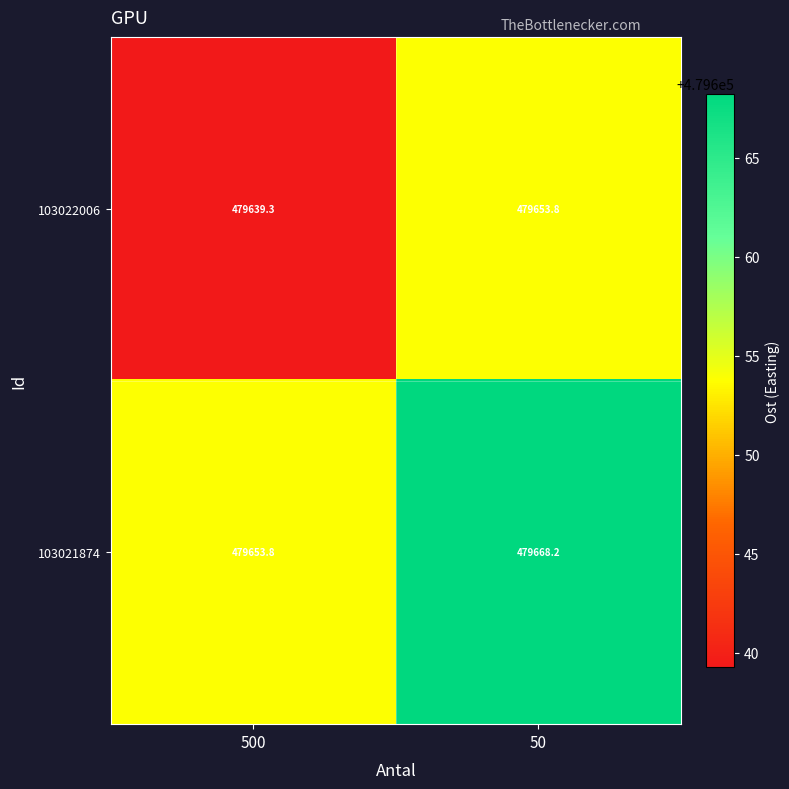

Reading left to right, what are all the values shown in this chart?

103022006: 500=479639.3	50=479653.8
103021874: 500=479653.8	50=479668.2